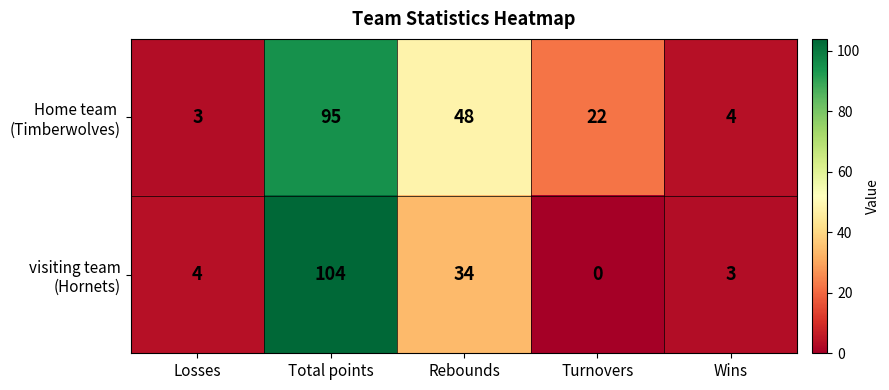

At which category does the chart reach its peak across all series?

Total points